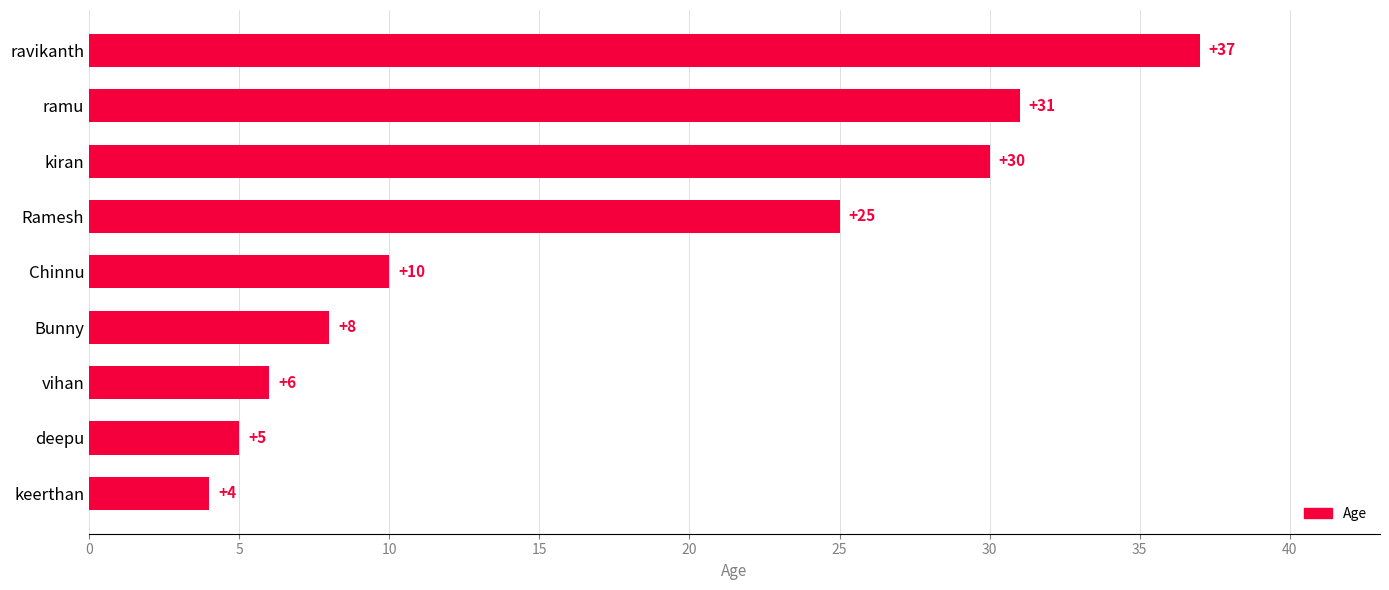

What is the sum of all values?

156